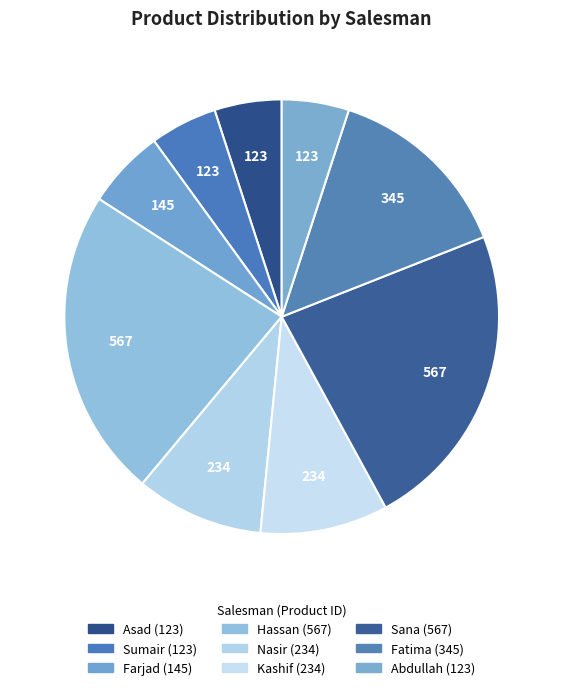

Which category has the smallest portion of the pie?

Asad